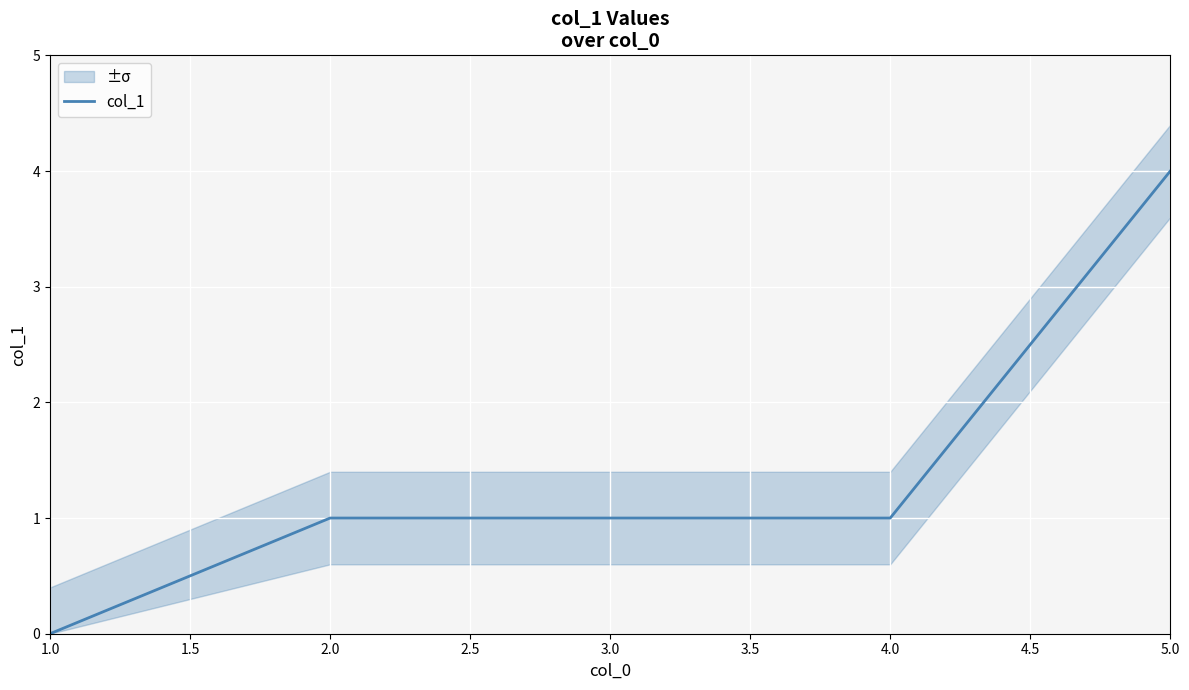

True or false: col_1 has a value of 4 at 5.0.

True